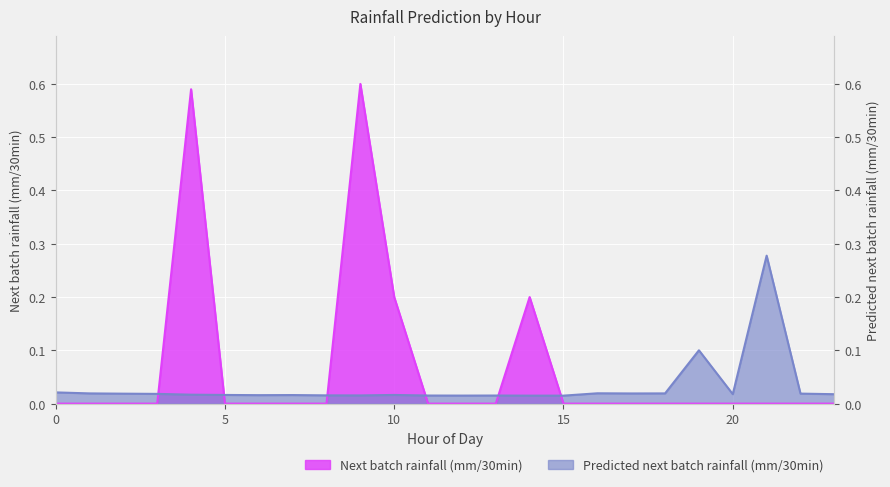

What is the highest value of the Next batch rainfall (mm/30min) series?

0.6